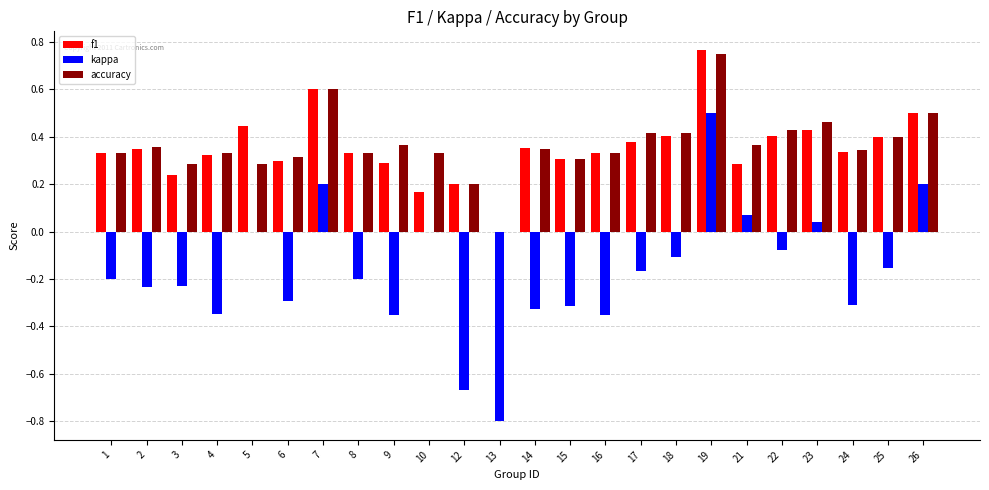

Are the bars grouped side by side (vs. stacked)?

Yes